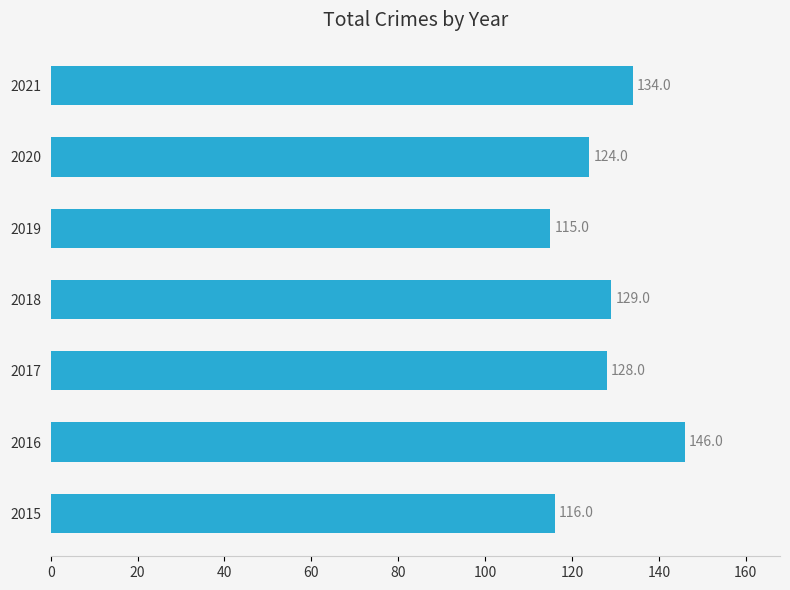

Approximately how many times larger is the value at 2017 compared to 2021?

1.0